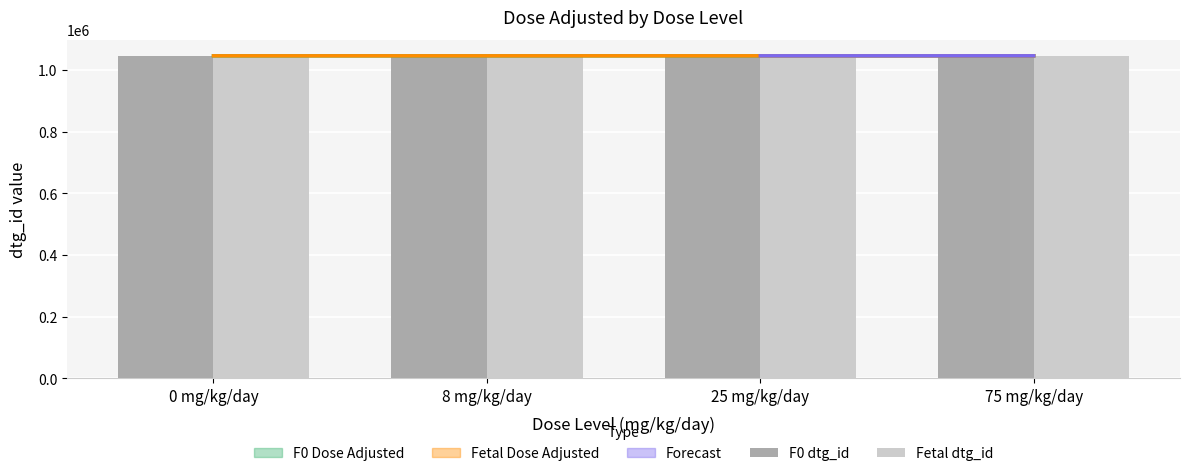

At how many categories does at least one series exceed 1045725?

1